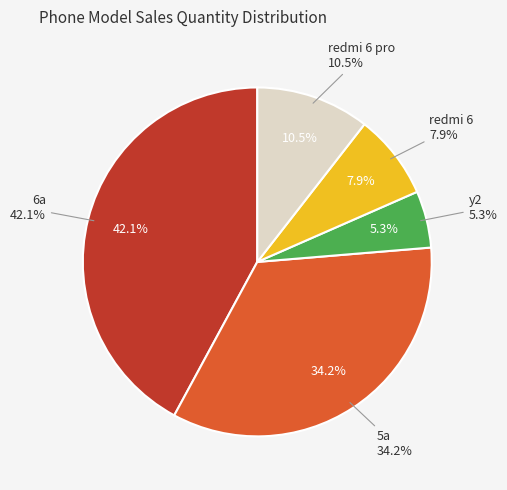

How many slices are in this pie chart?

5